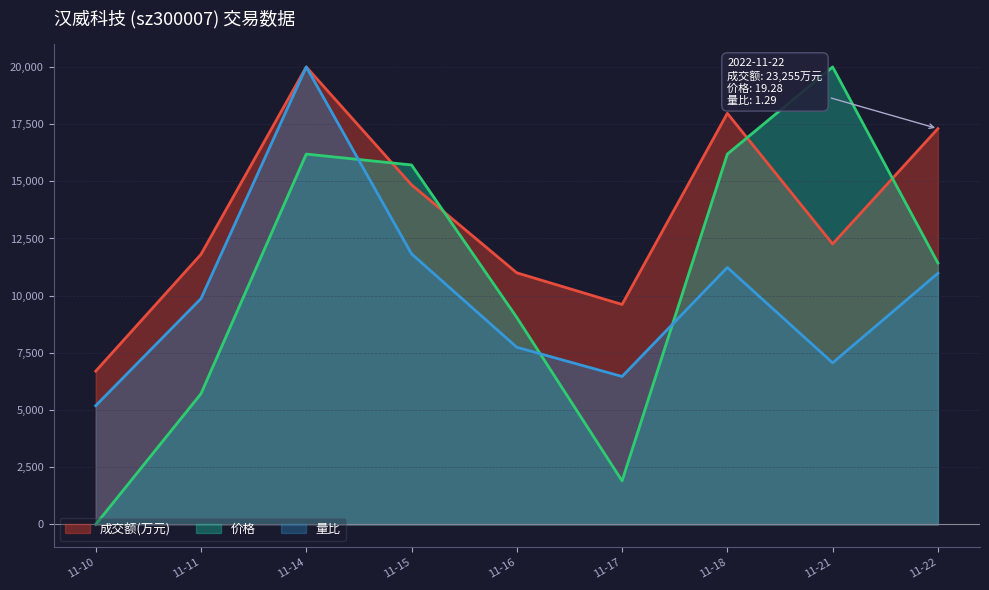

What is the difference between the second highest and second lowest values in the 价格 series?

14285.7